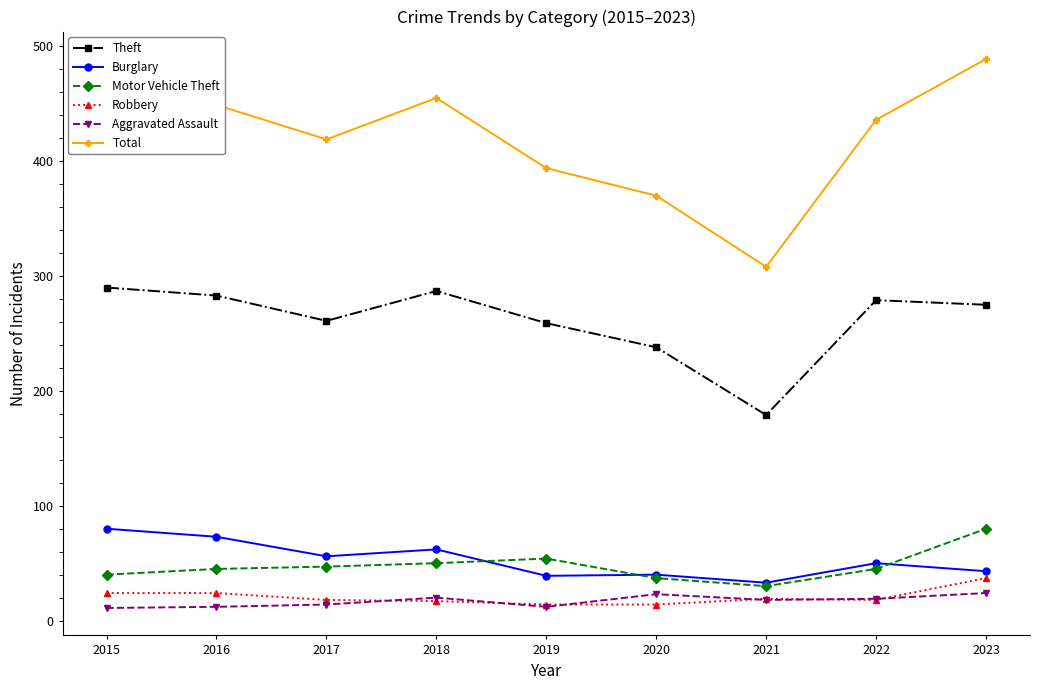

True or false: Motor Vehicle Theft and Theft cross at least once.

False